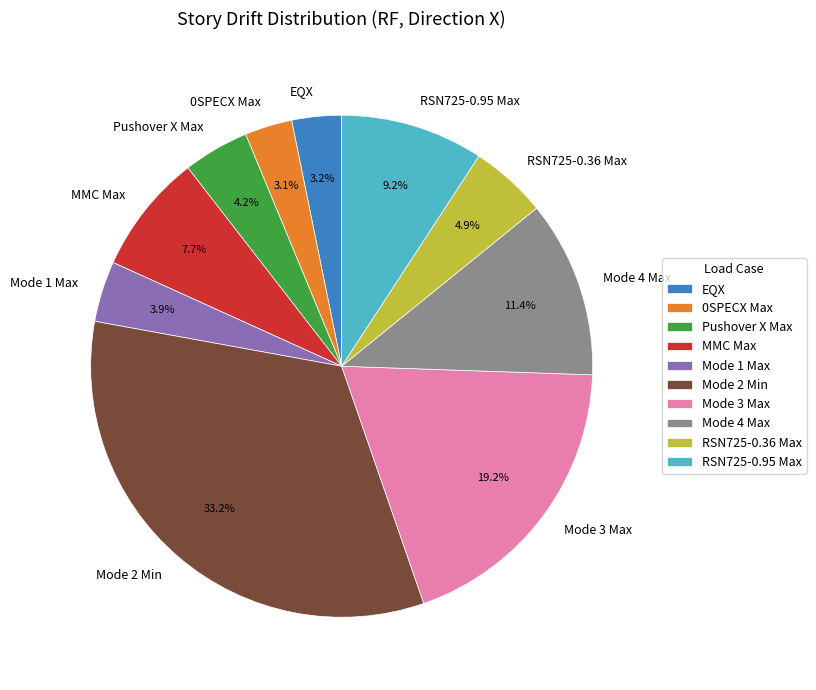

Do RSN725-0.95 Max and Mode 2 Min together represent more than half of the pie?

No